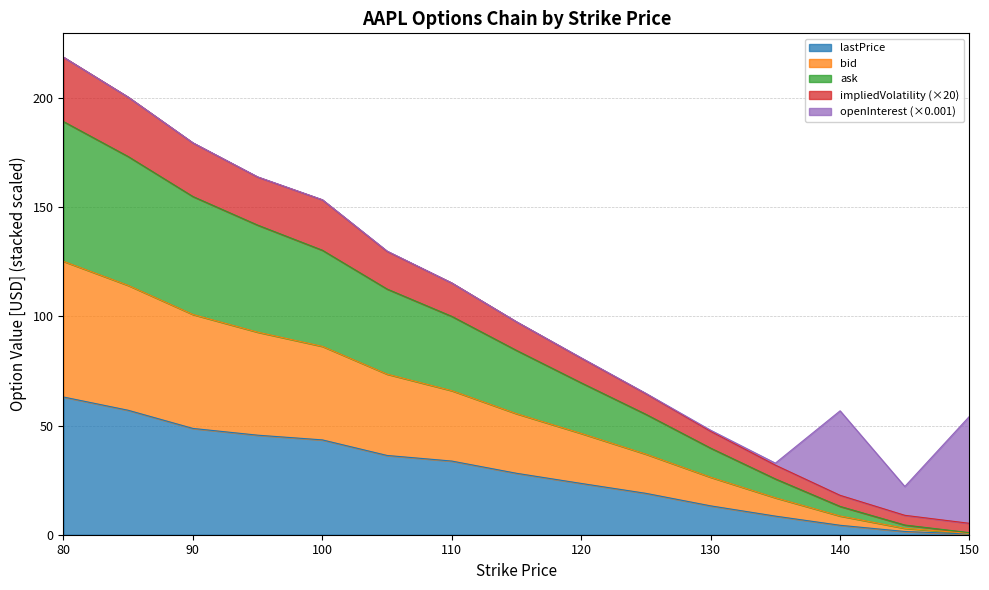

What is the total value across all series at 80?

218.8